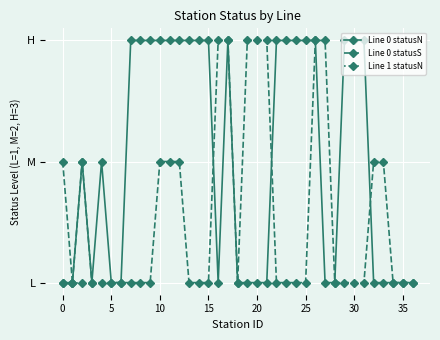

What is the difference between the second highest and second lowest values in the Line 0 - statusS H count series?

1